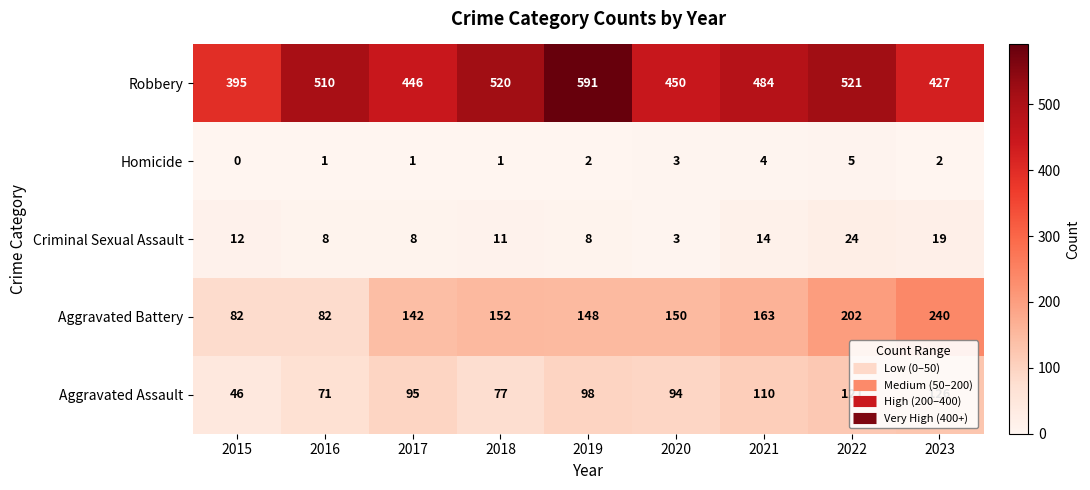

Which series has the widest spread of values?

Robbery